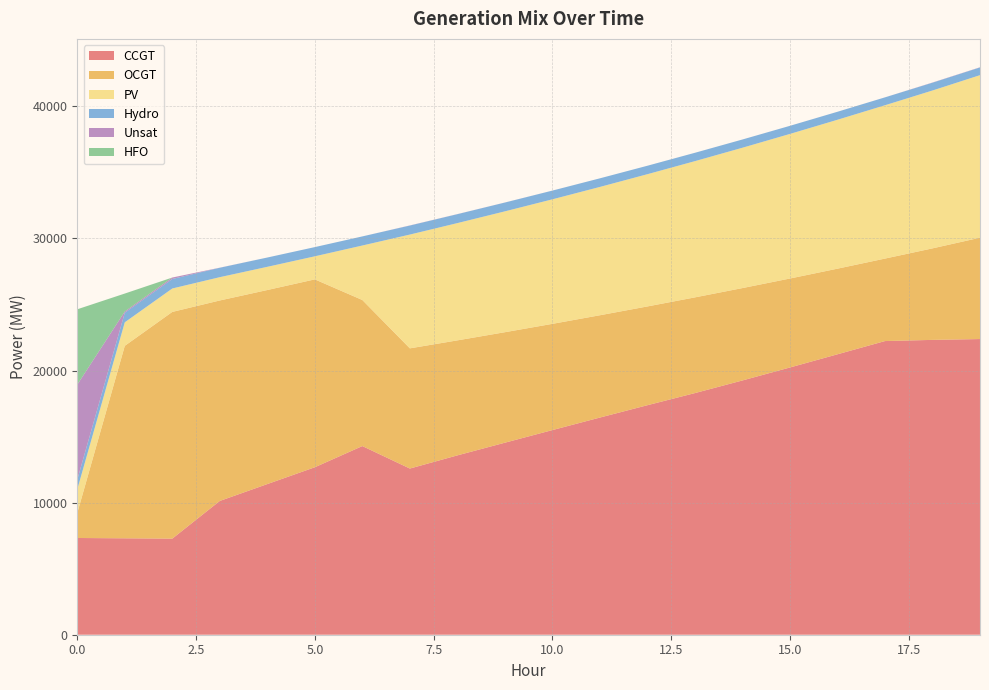

Reading left to right, what are all the values shown in this chart?

CCGT: 0=7323	1=7299	2=7274	3=10128	4=11405	5=12678	6=14282	7=12580	8=13577	9=14537	10=15492	11=16440	12=17375	13=18293	14=19249	15=20231	16=21229	17=22231	18=22320	19=22383
OCGT: 0=1891	1=14570	2=17164	3=15176	4=14690	5=14222	6=11057	7=9099	8=8706	9=8364	10=8042	11=7745	12=7477	13=7245	14=6993	15=6735	16=6482	17=6244	18=6928	19=7673
PV: 0=1791	1=1782	2=1773	3=1764	4=1756	5=1747	6=4125	7=8614	8=8878	9=9149	10=9427	11=9714	12=10011	13=10313	14=10624	15=10946	16=11272	17=11607	18=11951	19=12305
Hydro: 0=734	1=726	2=719	3=712	4=704	5=697	6=689	7=682	8=675	9=667	10=660	11=651	12=640	13=632	14=623	15=612	16=605	17=597	18=590	19=583
Unsat: 0=7192	1=92	2=110	3=7	4=0	5=0	6=0	7=10	8=6	9=3	10=1	11=0	12=0	13=1	14=1	15=1	16=1	17=1	18=14	19=14
HFO: 0=5705	1=1359	2=0	3=0	4=0	5=0	6=0	7=0	8=0	9=0	10=0	11=0	12=0	13=0	14=0	15=0	16=0	17=0	18=0	19=0